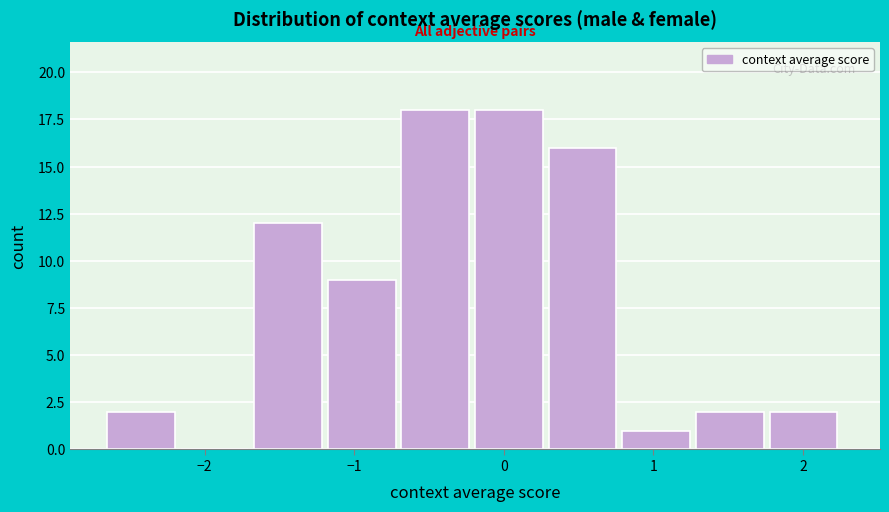

What is the height of the bar covering -0.7 to -0.2 on the x-axis? Neither the bar edges nor the heights are printed on the chart, so give them approximately, as read against the axes.

18